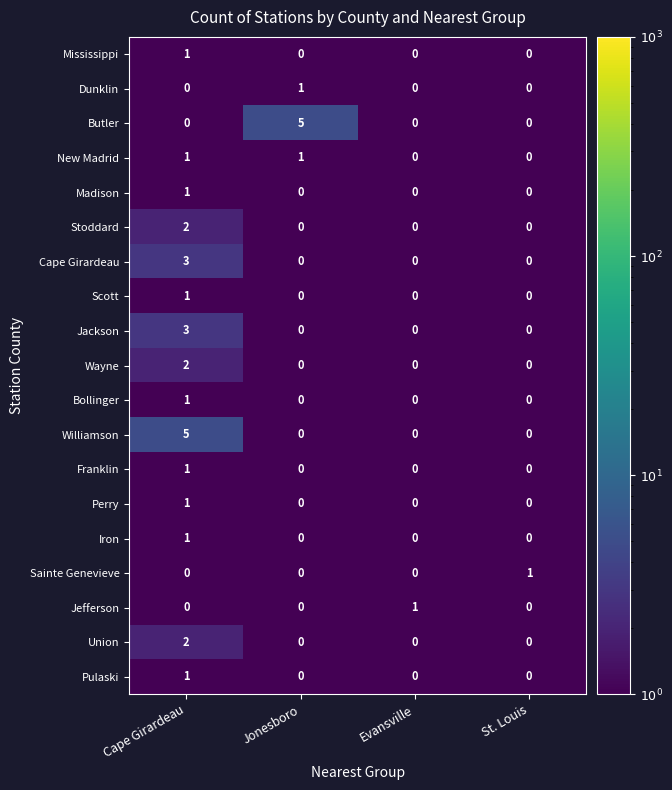

What is the difference between the highest and lowest values at Cape Girardeau?

5